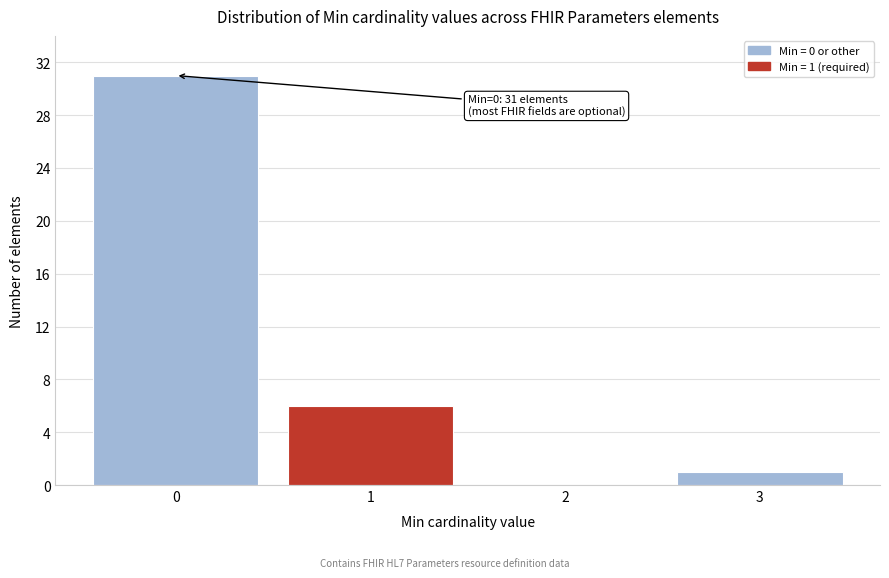

Which range on the x-axis has the tallest bar?

-0.5 to 0.5